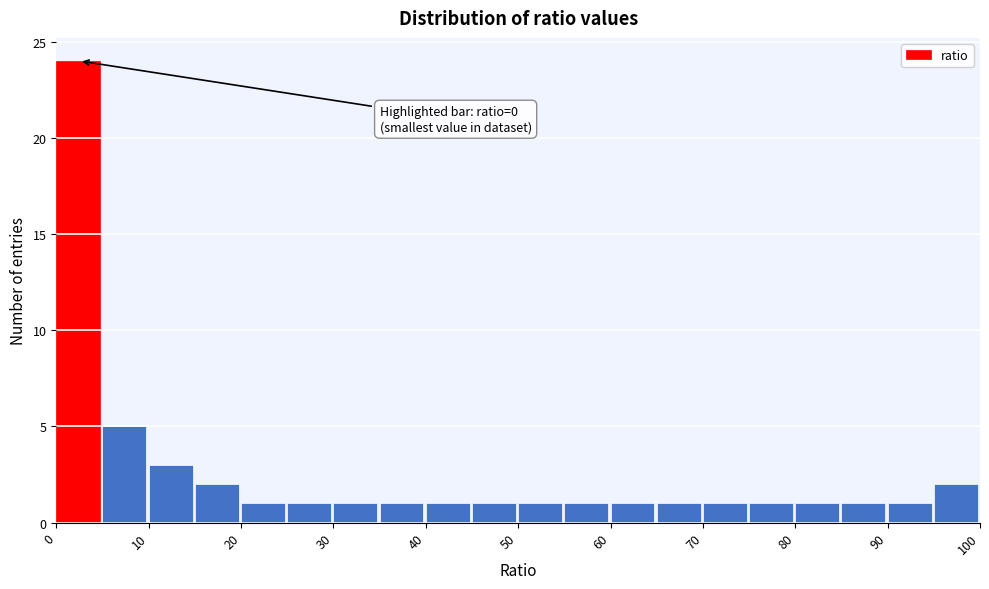

Over which range of the x-axis is the bar tallest?

0 to 5